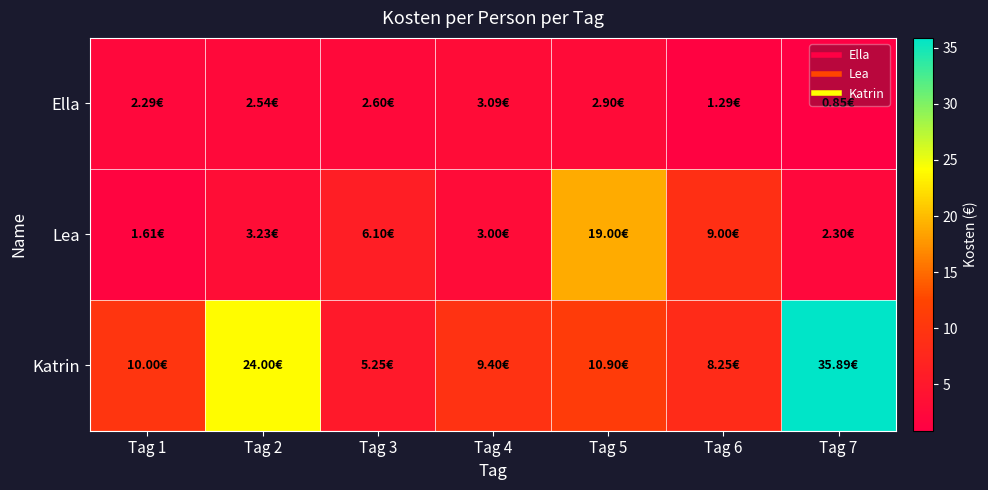

What is the spread (max minus min) of values at Tag 2?

21.5